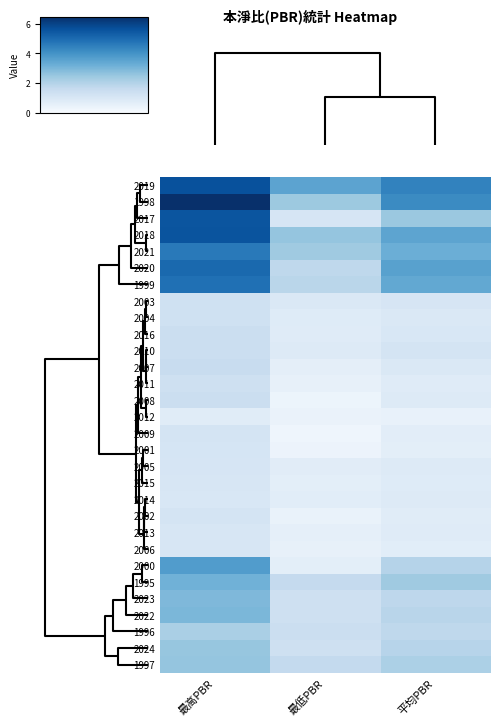

Reading left to right, transcribe all the data shown in this chart.

2019: 最高PBR=5.7	最低PBR=3.5	平均PBR=4.4
1998: 最高PBR=6.5	最低PBR=2.4	平均PBR=4.2
2017: 最高PBR=5.6	最低PBR=1.1	平均PBR=2.5
2018: 最高PBR=5.6	最低PBR=2.6	平均PBR=3.5
2021: 最高PBR=4.6	最低PBR=2.4	平均PBR=3.2
2020: 最高PBR=5.0	最低PBR=1.8	平均PBR=3.6
1999: 最高PBR=4.9	最低PBR=1.9	平均PBR=3.4
2003: 最高PBR=1.3	最低PBR=0.9	平均PBR=1.1
2004: 最高PBR=1.3	最低PBR=0.8	平均PBR=0.9
2016: 最高PBR=1.4	最低PBR=0.8	平均PBR=1.0
2010: 最高PBR=1.4	最低PBR=0.8	平均PBR=1.1
2007: 最高PBR=1.5	最低PBR=0.6	平均PBR=0.9
2011: 最高PBR=1.3	最低PBR=0.5	平均PBR=0.8
2008: 最高PBR=1.4	最低PBR=0.3	平均PBR=0.8
2012: 最高PBR=0.7	最低PBR=0.4	平均PBR=0.5
2009: 最高PBR=1.1	最低PBR=0.3	平均PBR=0.7
2001: 最高PBR=1.1	最低PBR=0.4	平均PBR=0.6
2005: 最高PBR=1.1	最低PBR=0.7	平均PBR=0.8
2015: 最高PBR=1.0	最低PBR=0.6	平均PBR=0.8
2014: 最高PBR=1.0	最低PBR=0.7	平均PBR=0.8
2002: 最高PBR=1.1	最低PBR=0.4	平均PBR=0.8
2013: 最高PBR=1.1	最低PBR=0.6	平均PBR=0.8
2006: 最高PBR=1.1	最低PBR=0.5	平均PBR=0.7
2000: 最高PBR=3.7	最低PBR=0.7	平均PBR=2.0
1995: 最高PBR=3.1	最低PBR=1.6	平均PBR=2.4
2023: 最高PBR=2.9	最低PBR=1.3	平均PBR=1.8
2022: 最高PBR=3.0	最低PBR=1.4	平均PBR=1.9
1996: 最高PBR=2.2	最低PBR=1.4	平均PBR=1.8
2024: 最高PBR=2.5	最低PBR=1.3	平均PBR=1.9
1997: 最高PBR=2.6	最低PBR=1.6	平均PBR=2.1